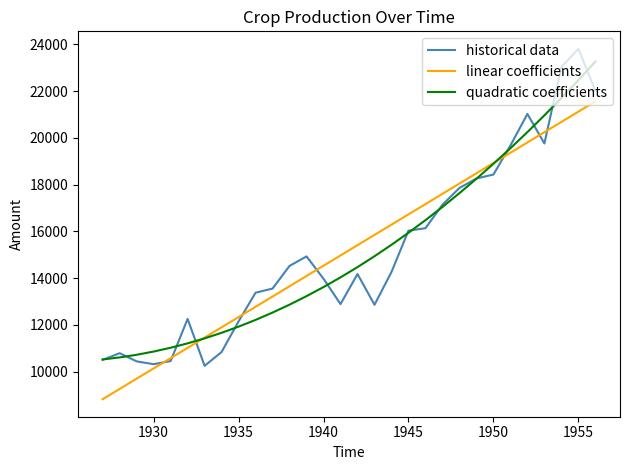

What is the minimum value for linear coefficients?

8824.5